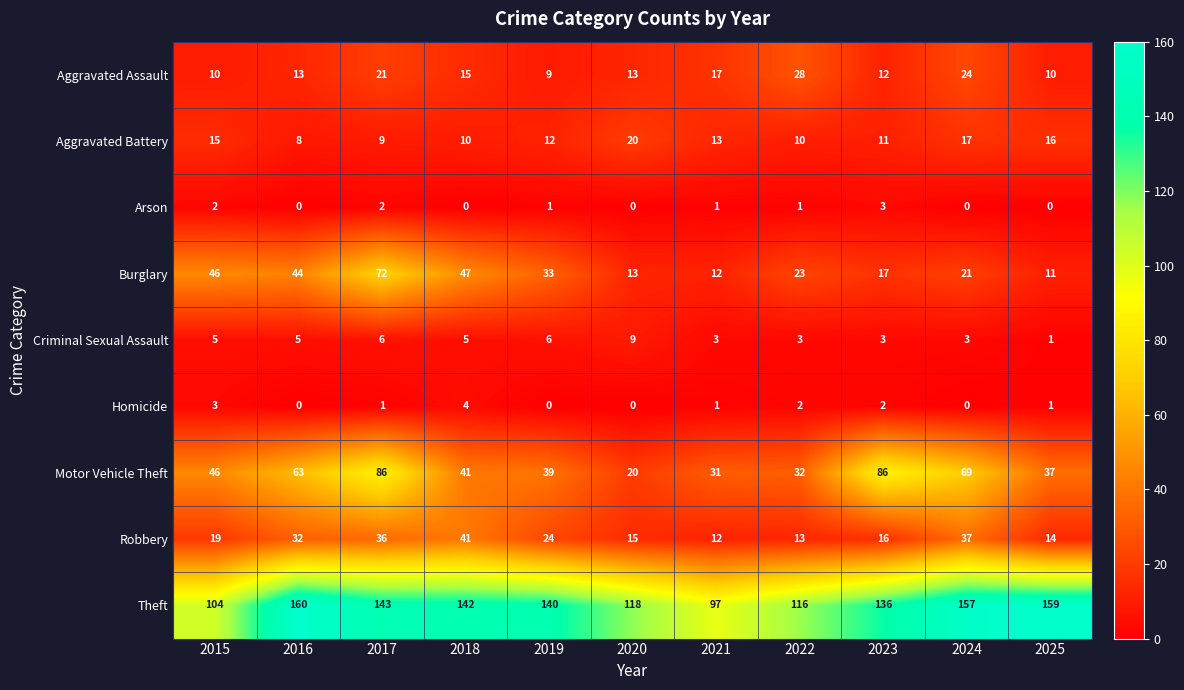

Which category has the lowest value in the Robbery series?

2021